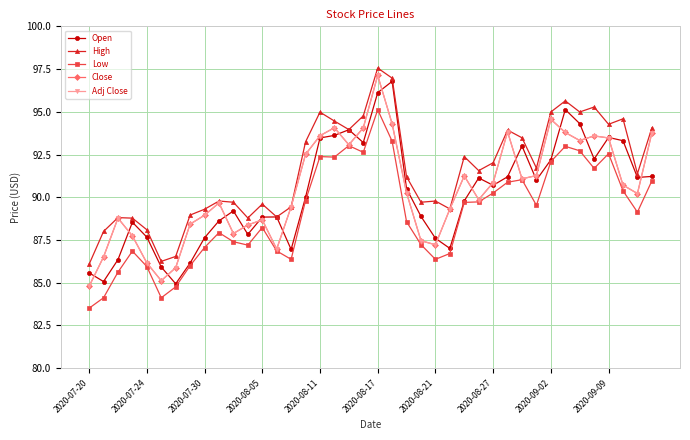

How many times do Close and Open cross each other?

19